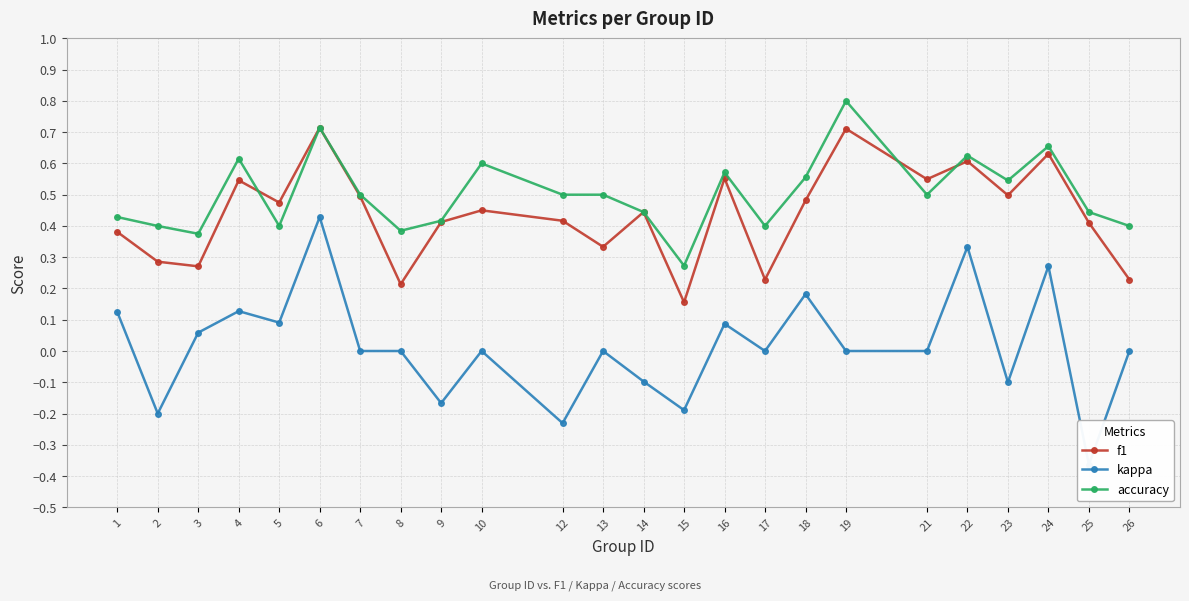

At which category is the sum across all series the highest?

6